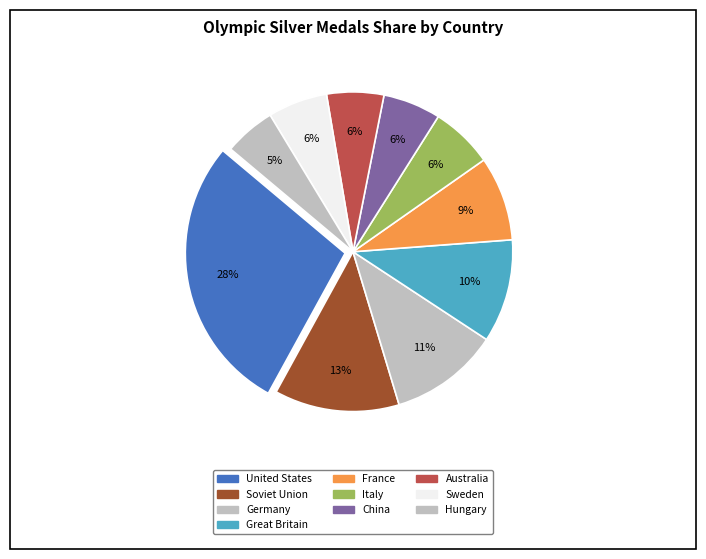

Does any single category account for the majority?

No